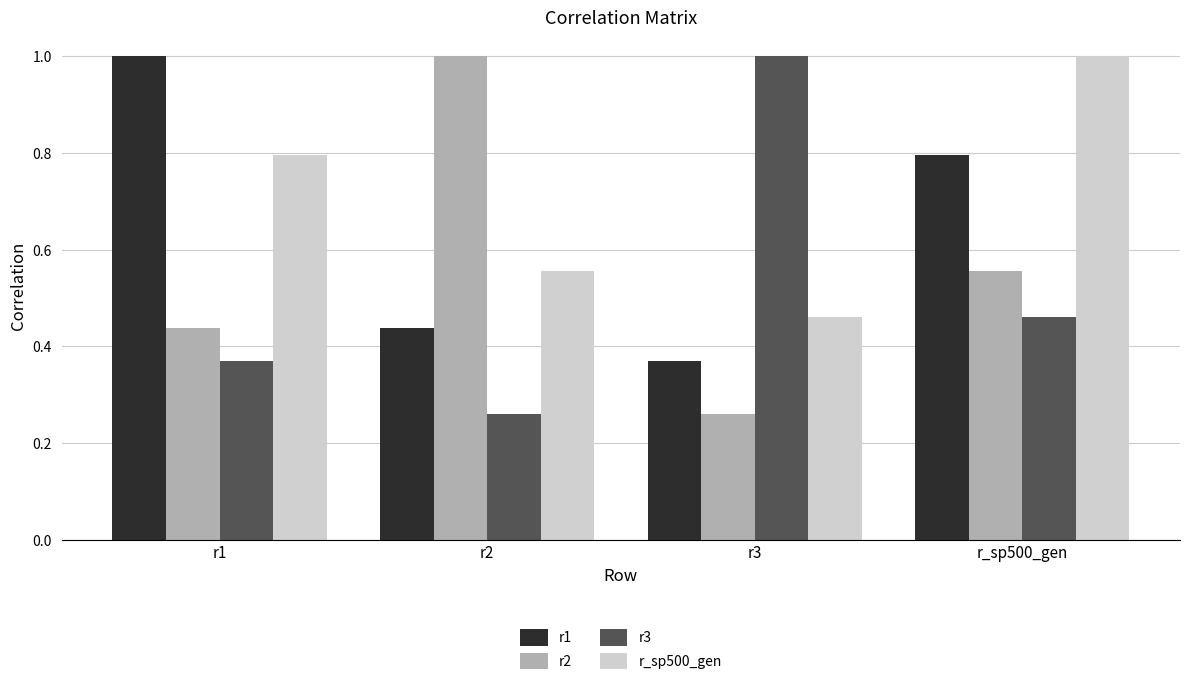

At which label does r3 reach its peak?

r3